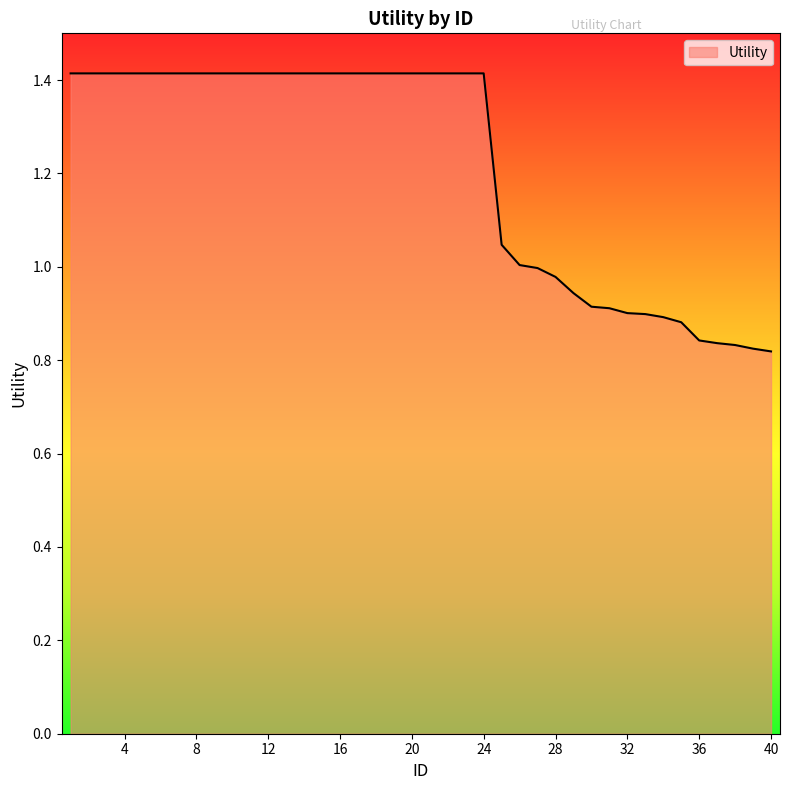

What is the difference between the maximum and minimum values?

0.6